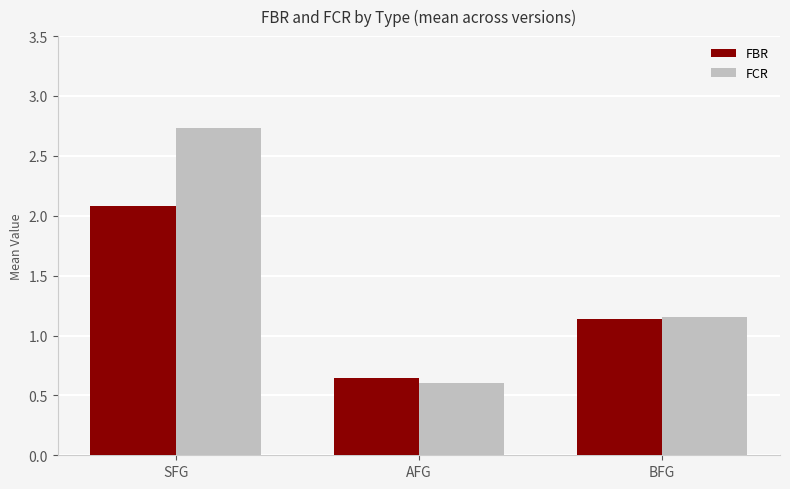

Which series has the widest spread of values?

FCR